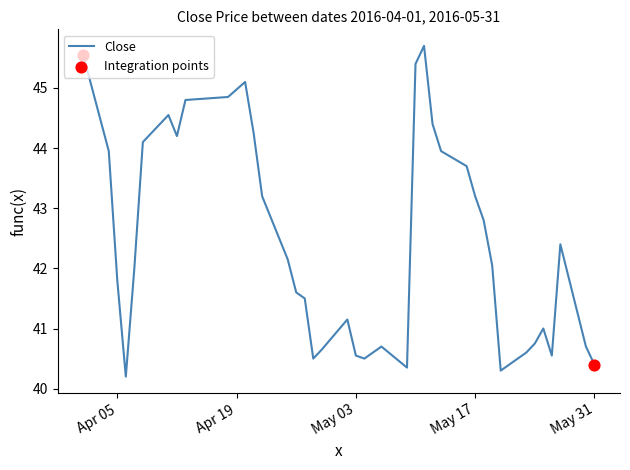

What is the greatest value displayed?

45.7